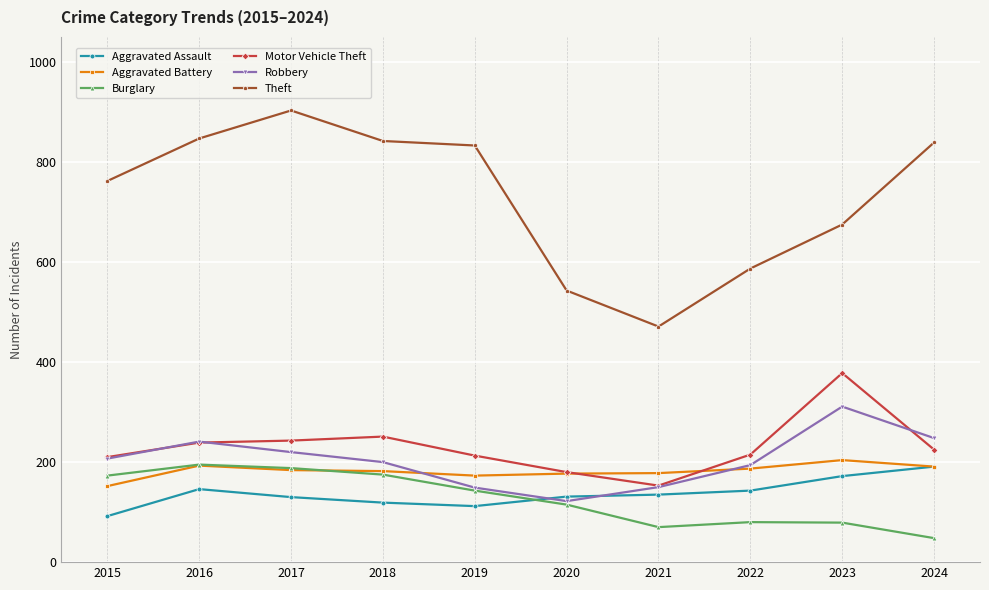

True or false: Motor Vehicle Theft and Burglary cross at least once.

False